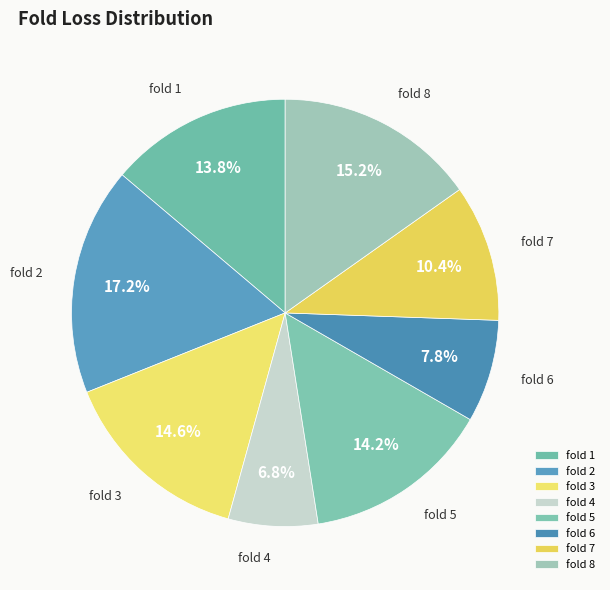

Does fold 3 represent more than half of the total?

No